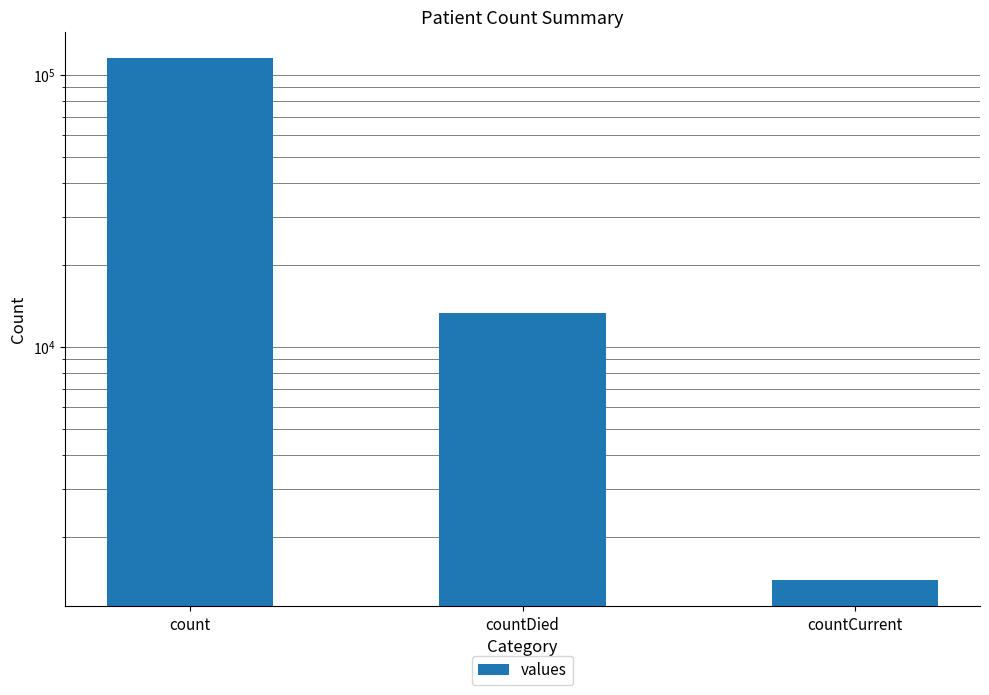

What is the smallest value displayed?

1383